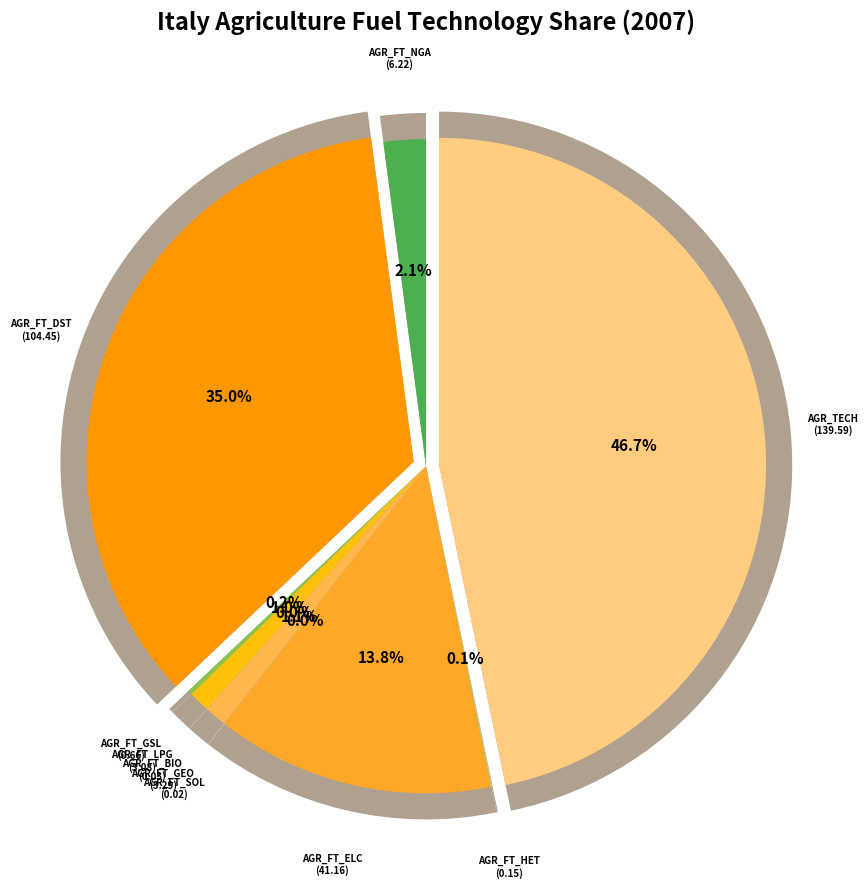

Does AGR_FT_LPG represent more than half of the total?

No